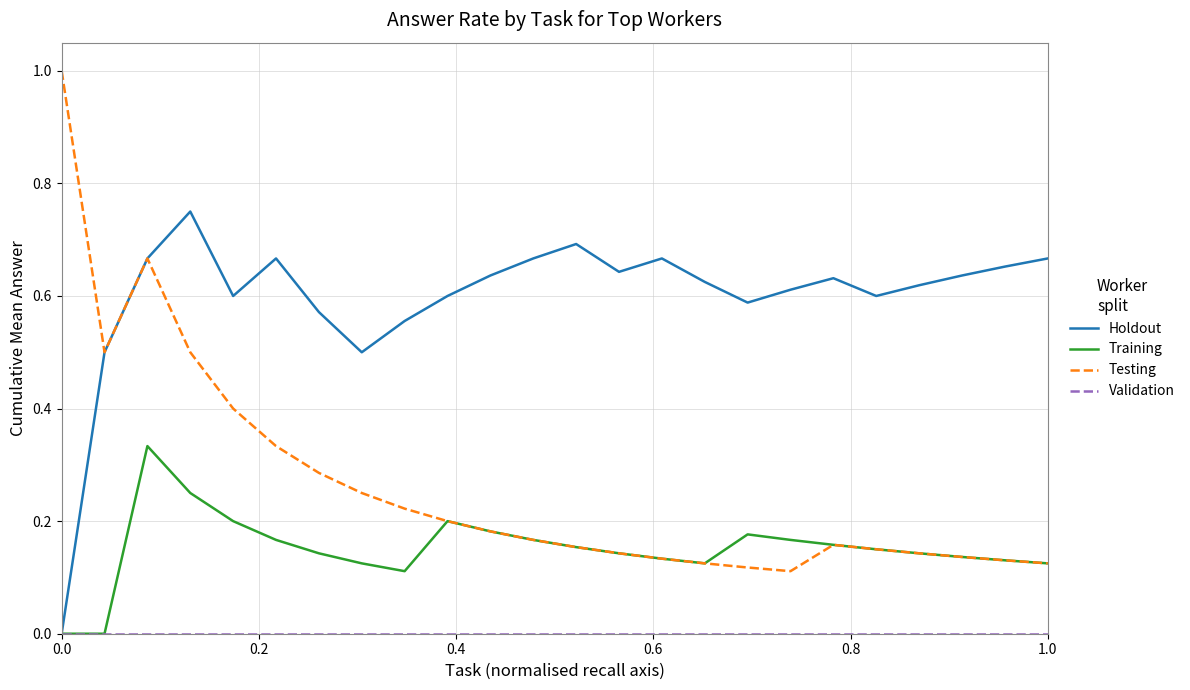

How many Holdout values are between 0 and 1?

24